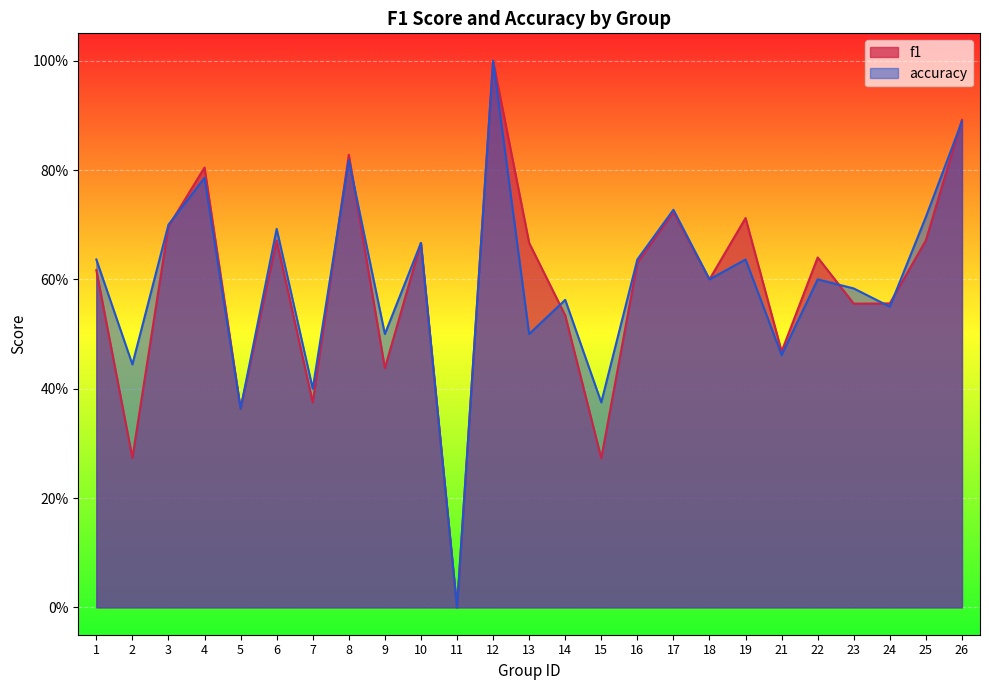

What is the difference between the f1 values at 11 and 18?

0.6